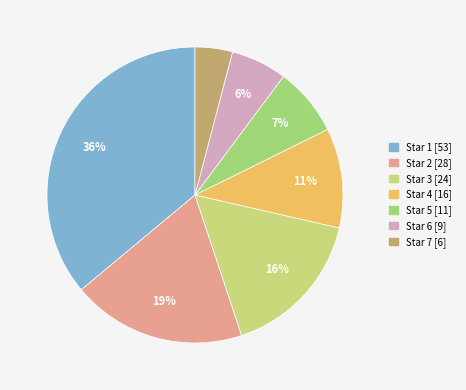

Is there a majority slice in this chart?

No